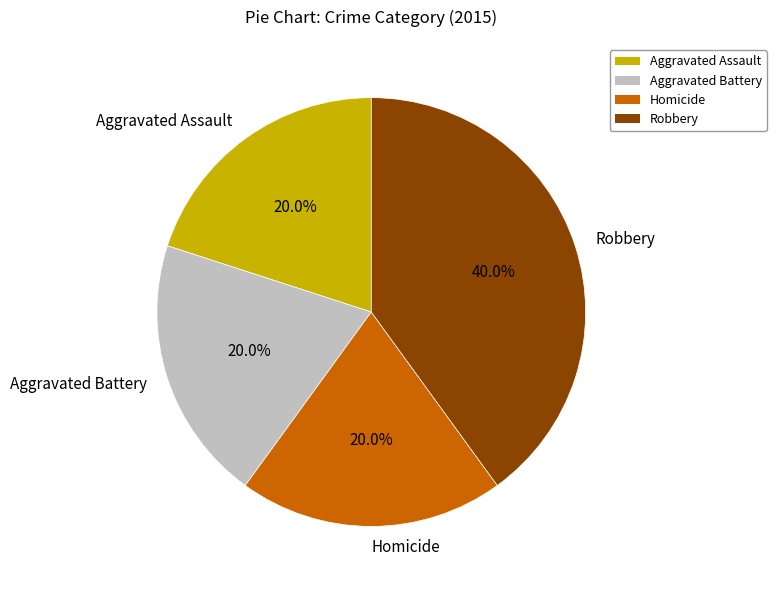

How many segments does this pie chart have?

4